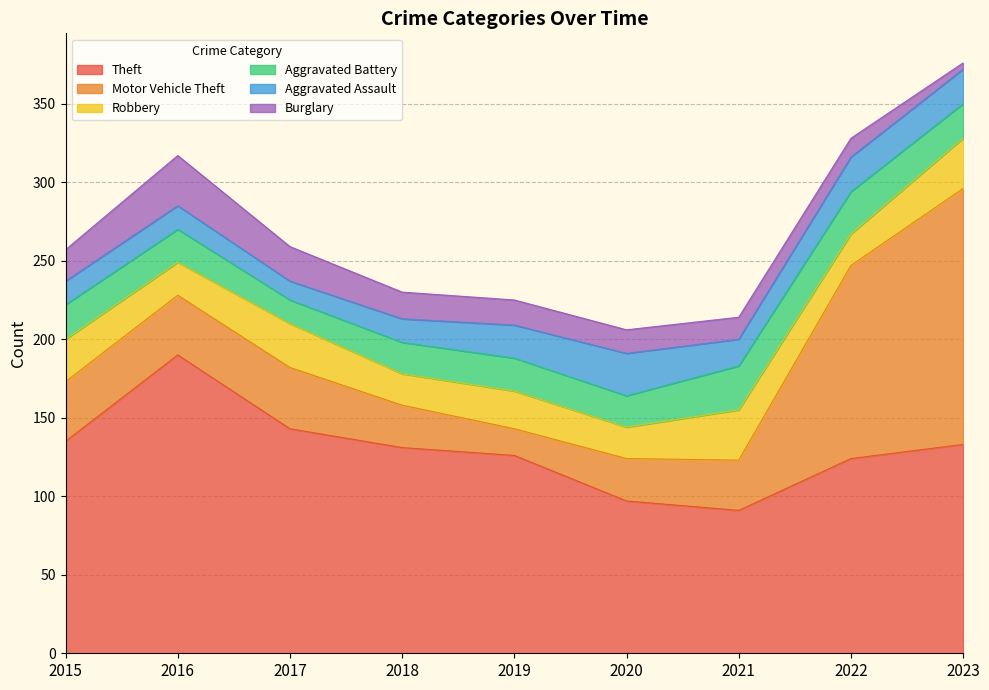

List the labels in order of Motor Vehicle Theft value, largest first.

2023, 2022, 2017, 2015, 2016, 2021, 2018, 2020, 2019